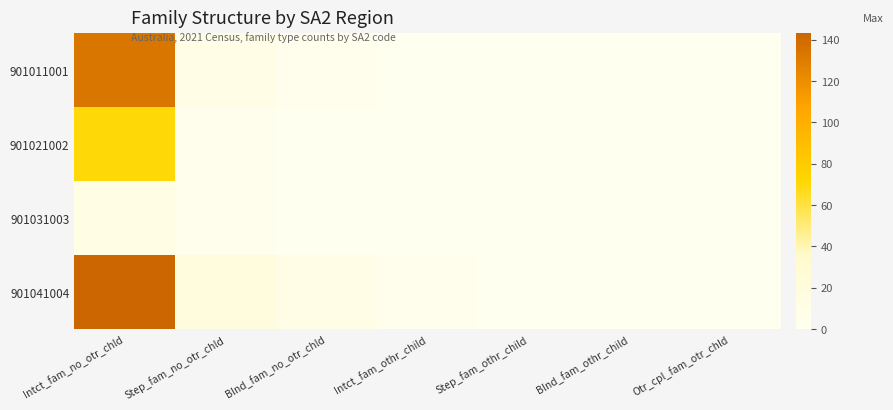

Reading left to right, list all the values displayed in this chart.

901011001: Intct_fam_no_otr_chld=133	Step_fam_no_otr_chld=11	Blnd_fam_no_otr_chld=4	Intct_fam_othr_child=0	Step_fam_othr_child=0	Blnd_fam_othr_child=0	Otr_cpl_fam_otr_chld=0
901021002: Intct_fam_no_otr_chld=70	Step_fam_no_otr_chld=3	Blnd_fam_no_otr_chld=0	Intct_fam_othr_child=0	Step_fam_othr_child=0	Blnd_fam_othr_child=0	Otr_cpl_fam_otr_chld=0
901031003: Intct_fam_no_otr_chld=13	Step_fam_no_otr_chld=3	Blnd_fam_no_otr_chld=0	Intct_fam_othr_child=0	Step_fam_othr_child=0	Blnd_fam_othr_child=0	Otr_cpl_fam_otr_chld=0
901041004: Intct_fam_no_otr_chld=143	Step_fam_no_otr_chld=19	Blnd_fam_no_otr_chld=10	Intct_fam_othr_child=3	Step_fam_othr_child=0	Blnd_fam_othr_child=0	Otr_cpl_fam_otr_chld=0